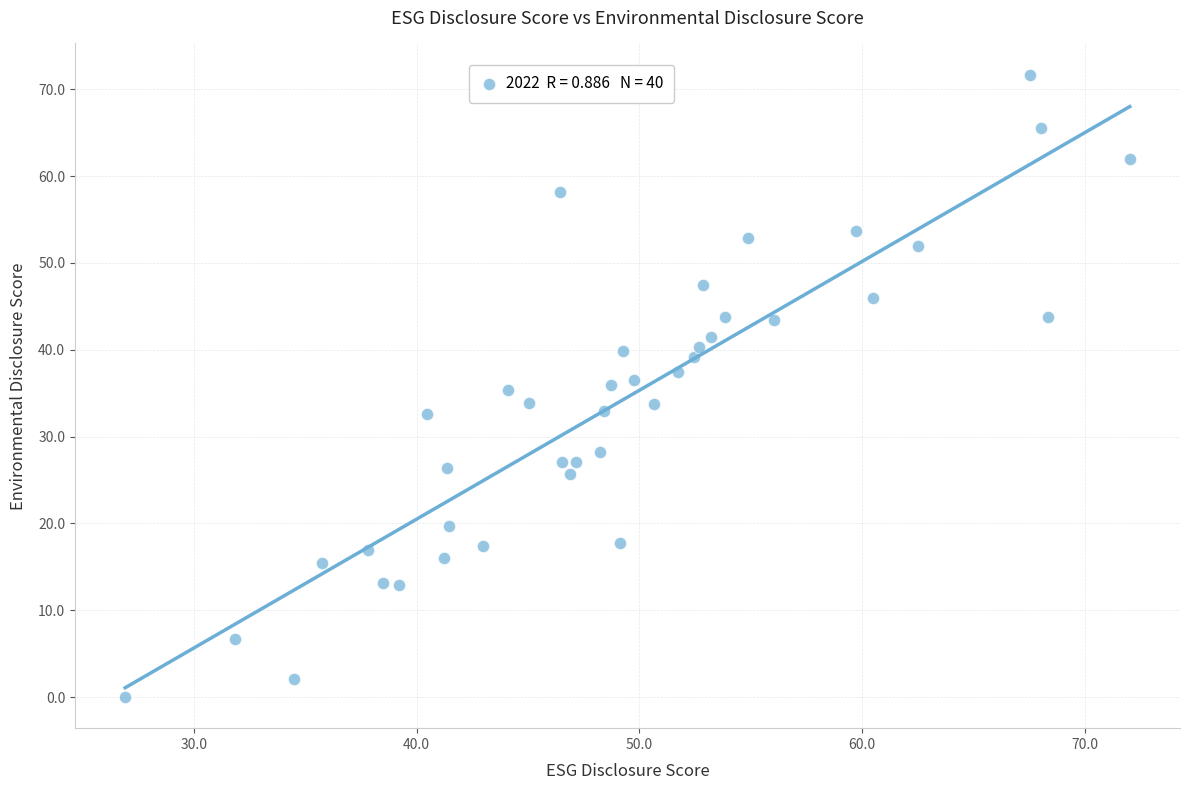

What is the range of Y values (max minus min)?

71.7